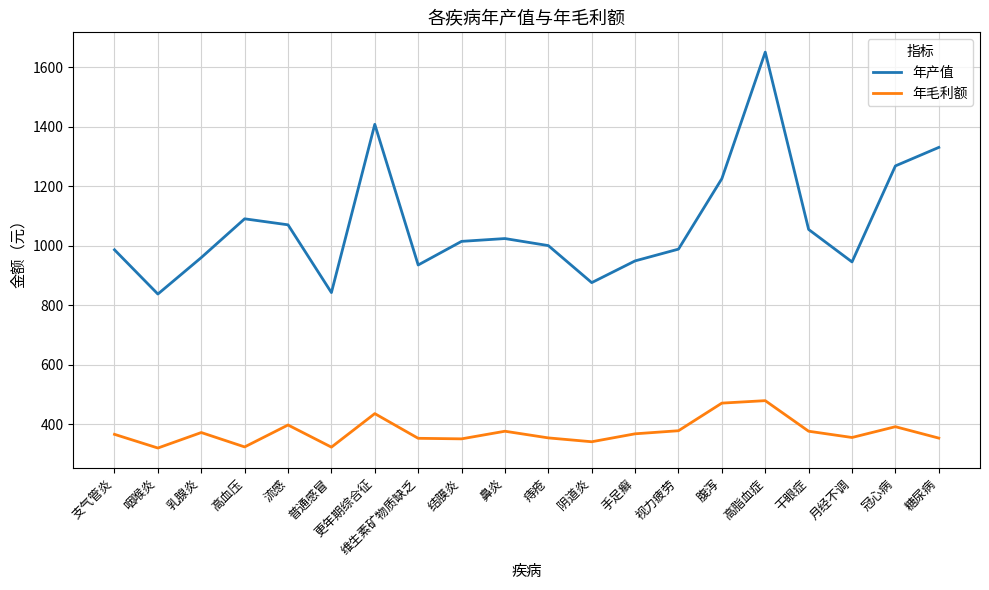

How many series are shown in this chart?

2